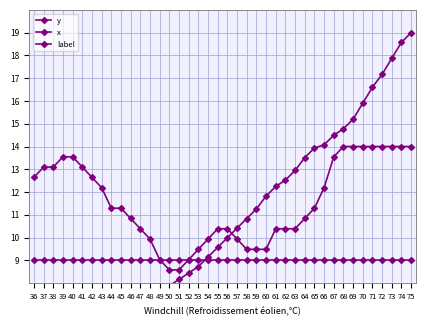

What are all the series names shown in the legend?

y, x, label